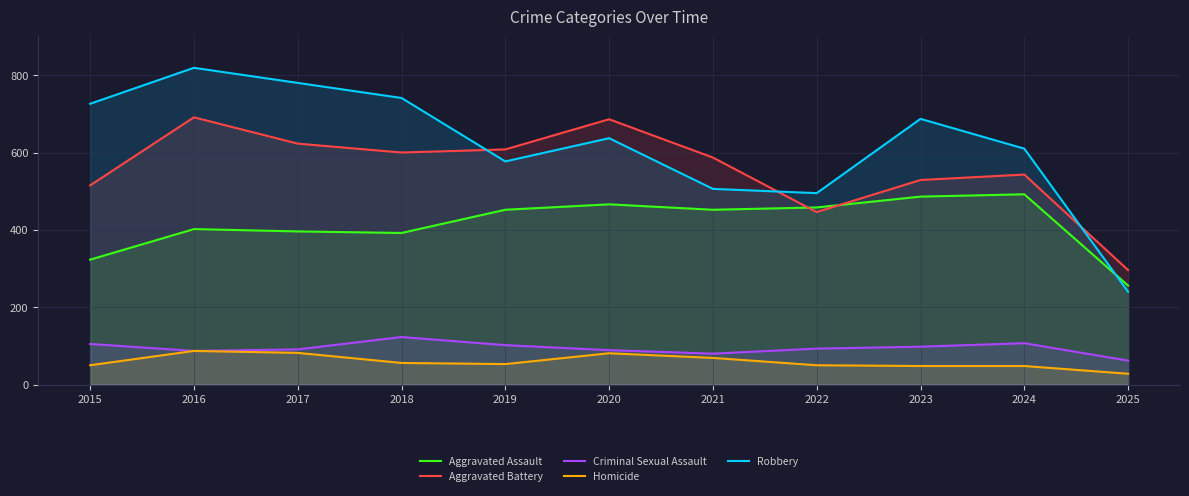

What is the difference between the maximum and minimum values in the Aggravated Battery series?

395